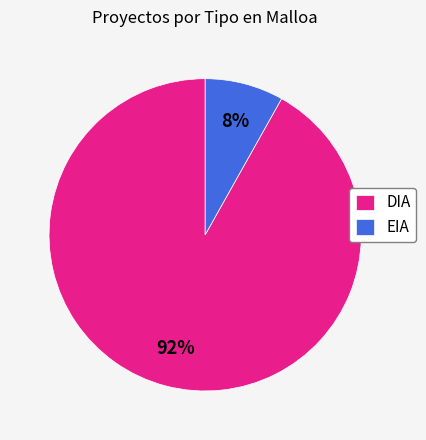

Is it true that EIA is 1% of the pie?

False